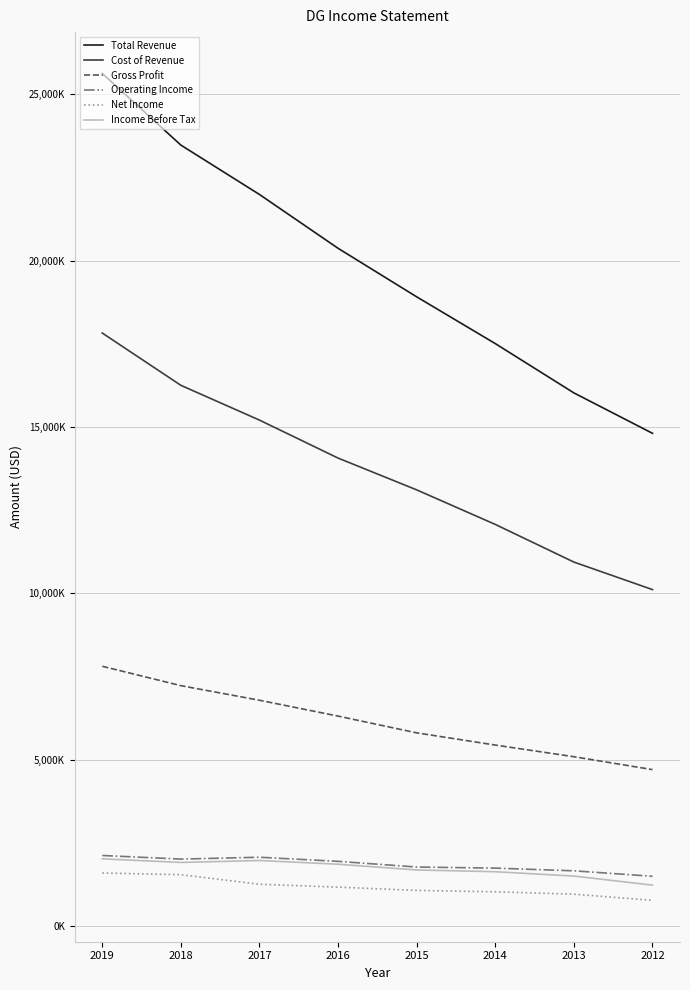

Rank the categories by Cost of Revenue value from highest to lowest.

2019, 2018, 2017, 2016, 2015, 2014, 2013, 2012